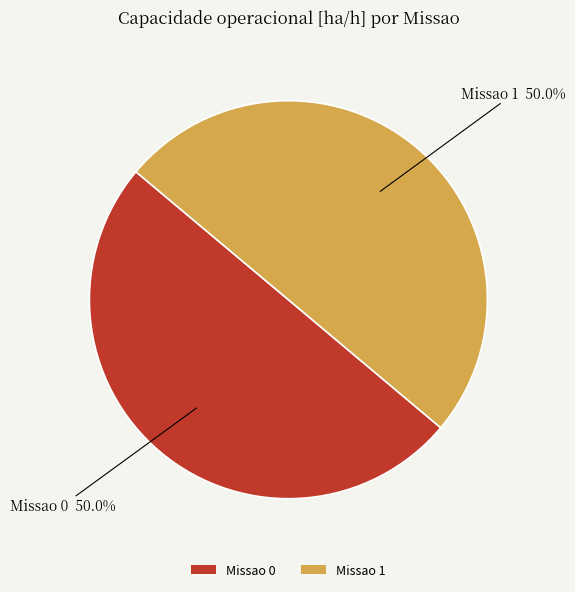

Combined, what portion of the pie is Missao 1 and Missao 0?

100.0%